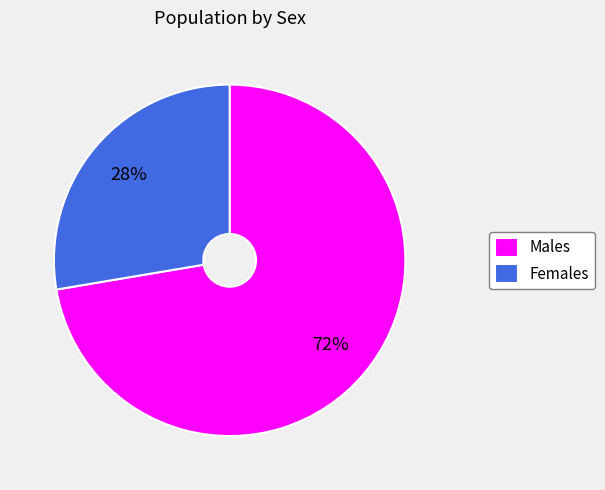

Is there any slice that represents more than half of the pie?

Yes